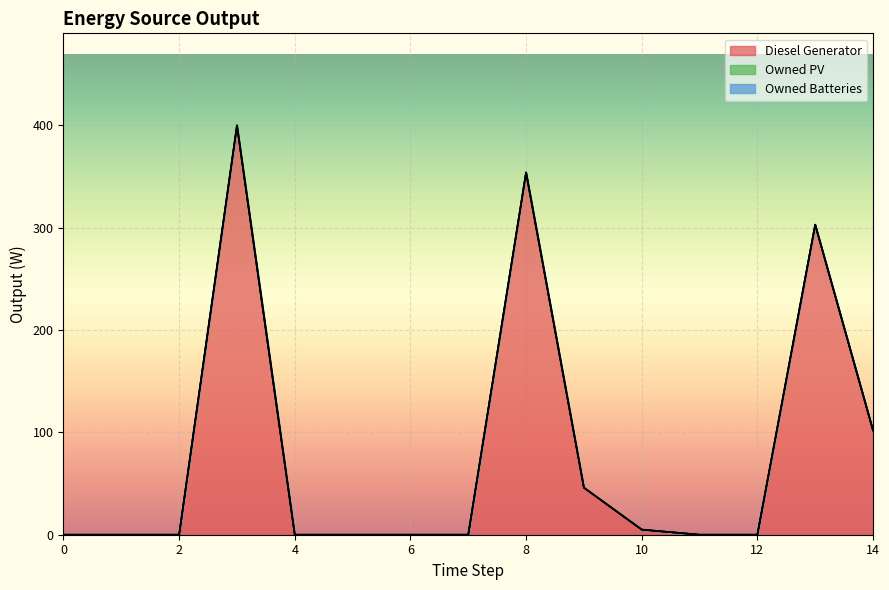

Which series has the widest spread of values?

Diesel Generator